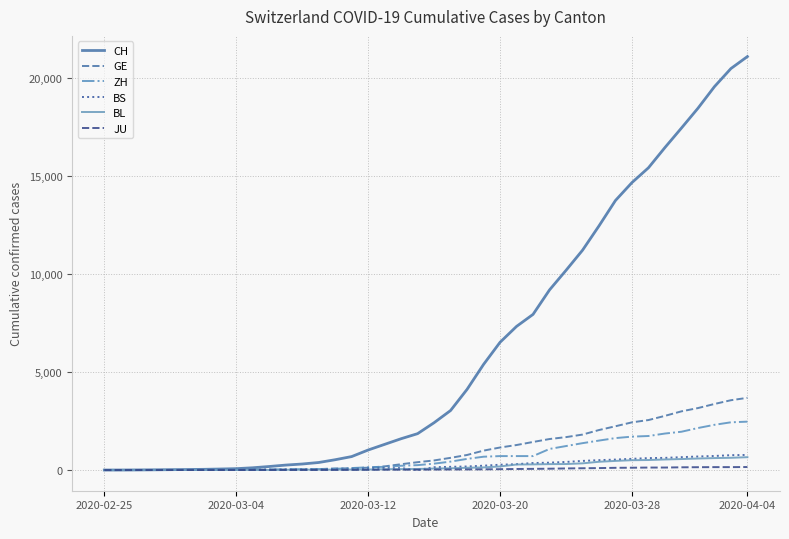

What is the average value of the ZH series?

718